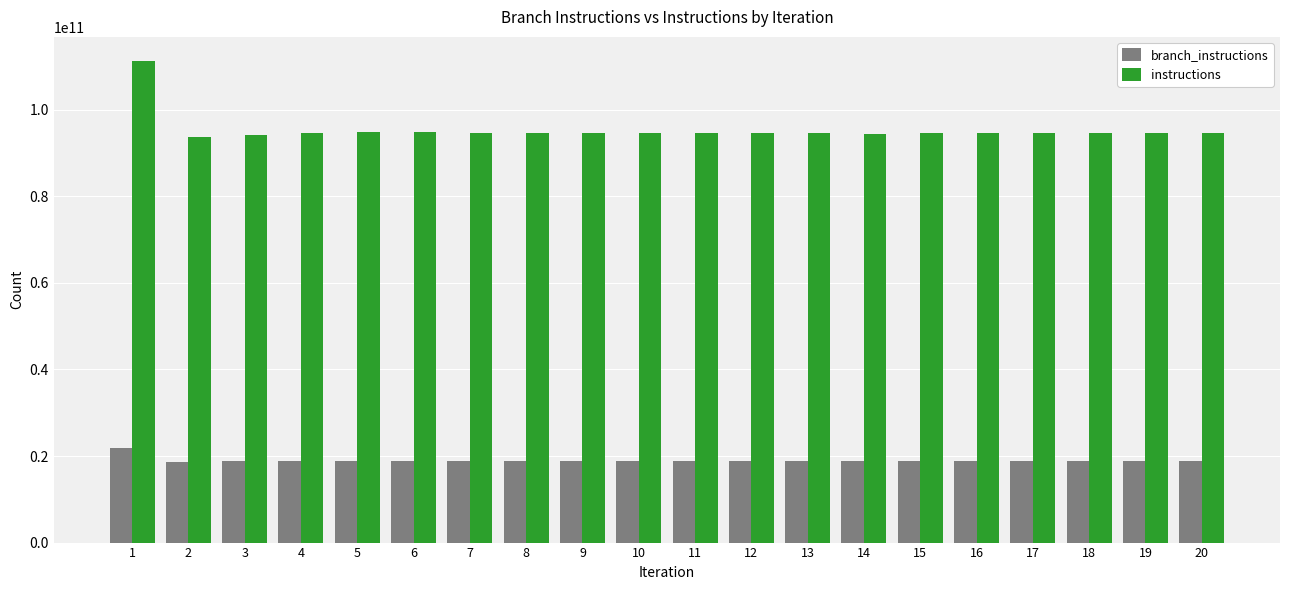

How many bars are there in each group?

2